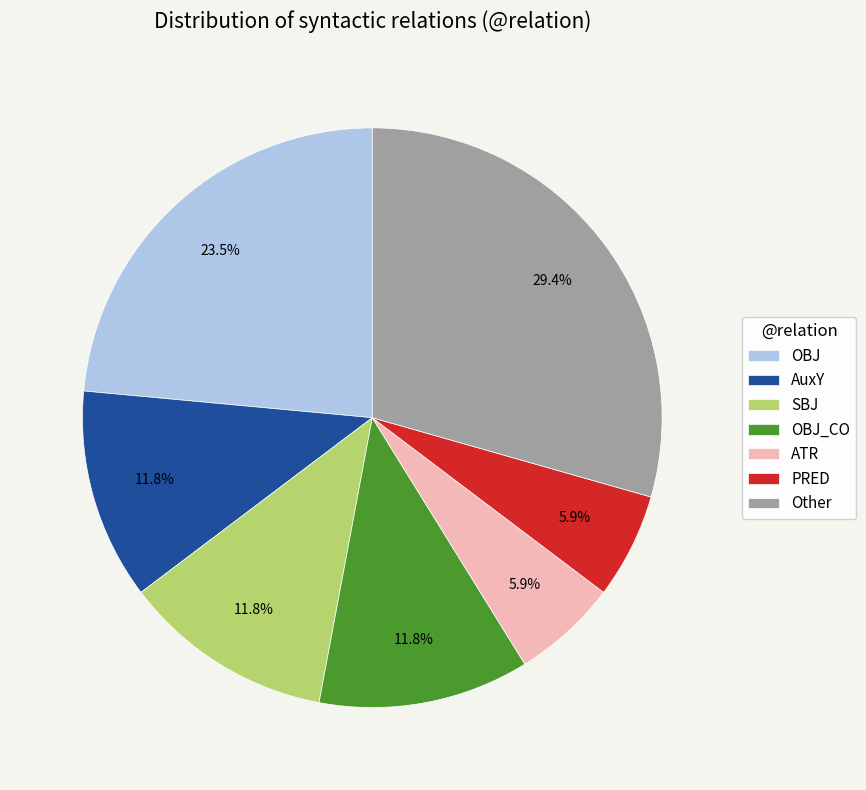

Count the number of slices in the pie.

7